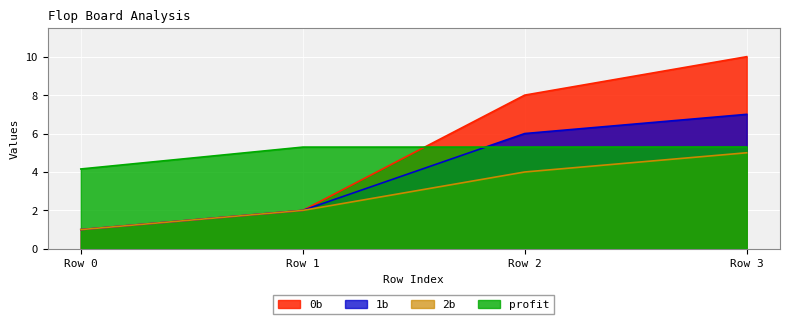

At which label is 1b closest to 4?

Row 1